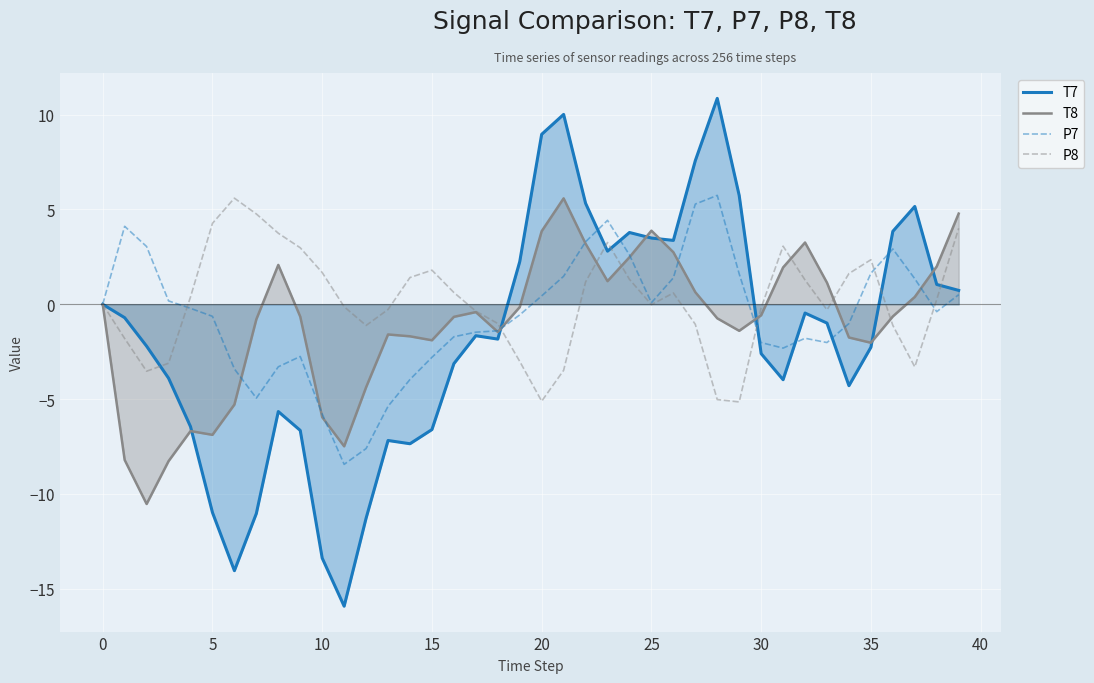

Does the chart display data point markers on the line(s)?

No